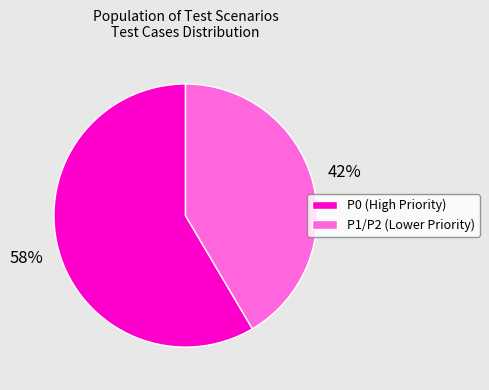

How many slices are in this pie chart?

2